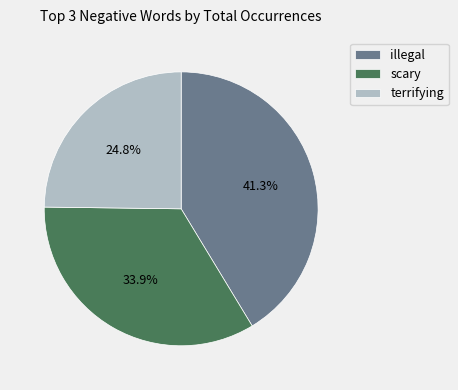

How many segments does this pie chart have?

3